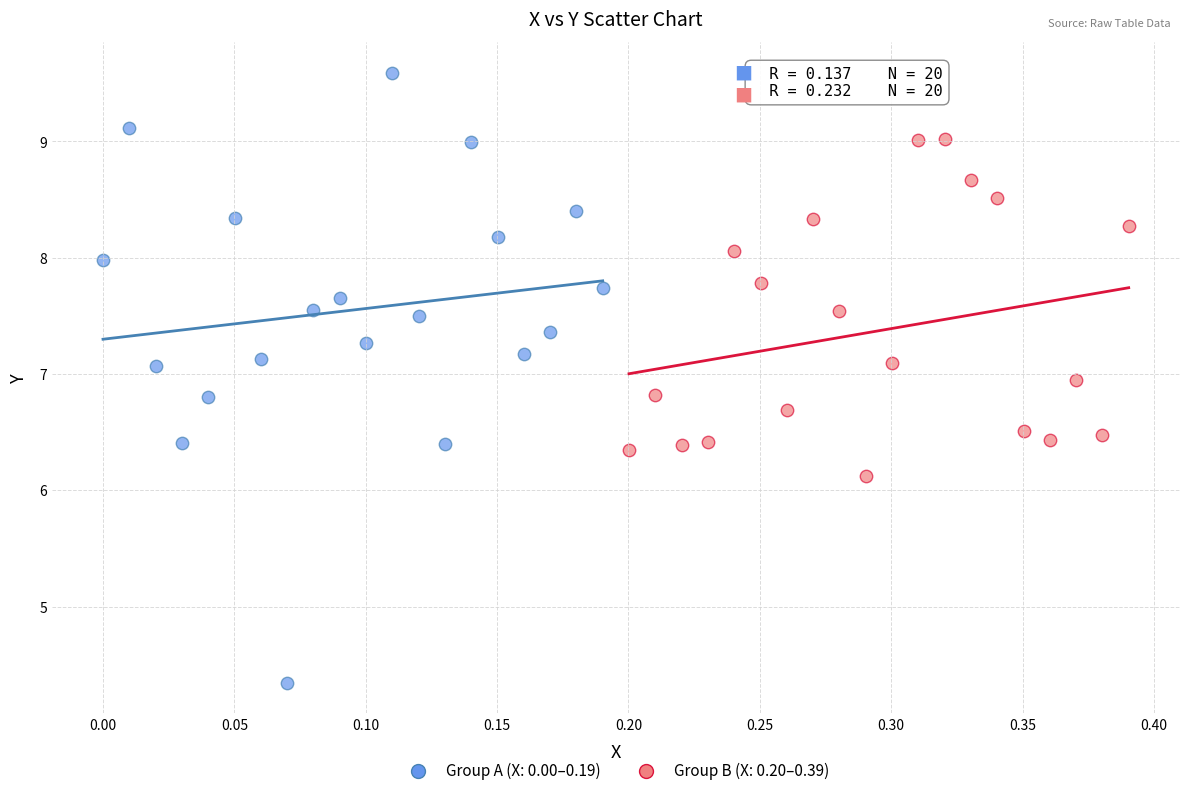

Which series contains the highest Y value?

Group A (X: 0.00–0.19)